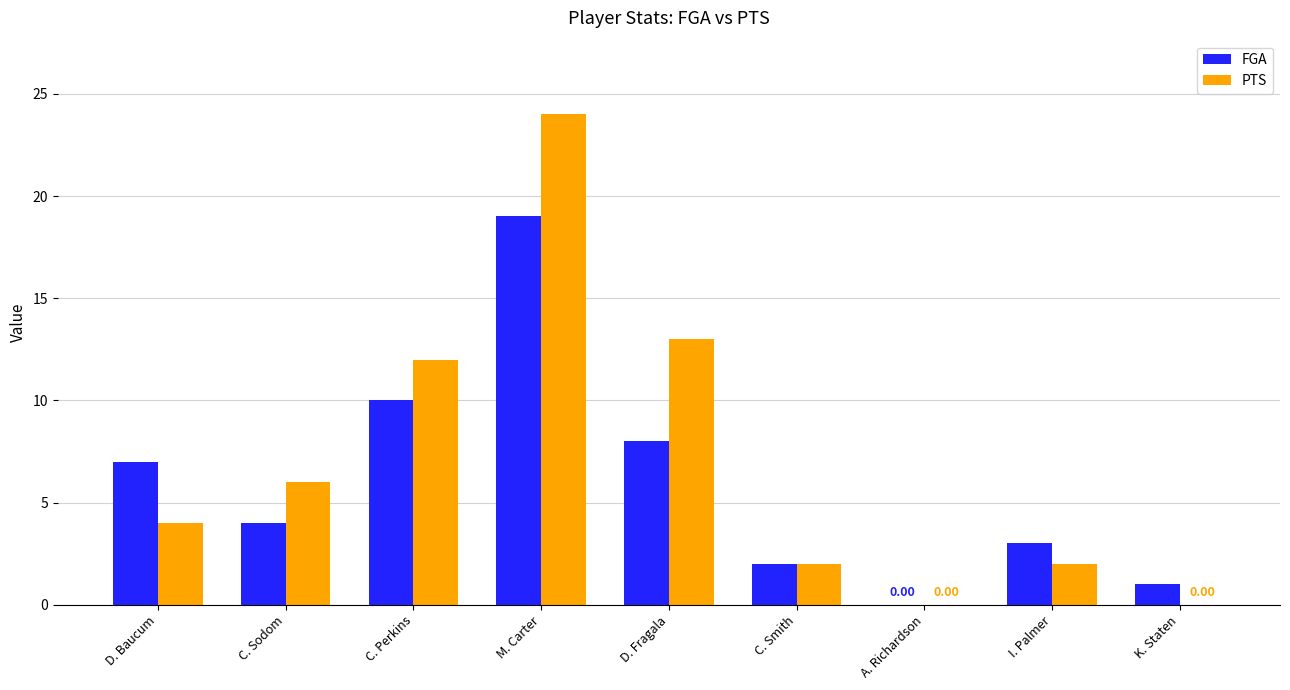

What are all the series names shown in the legend?

FGA, PTS